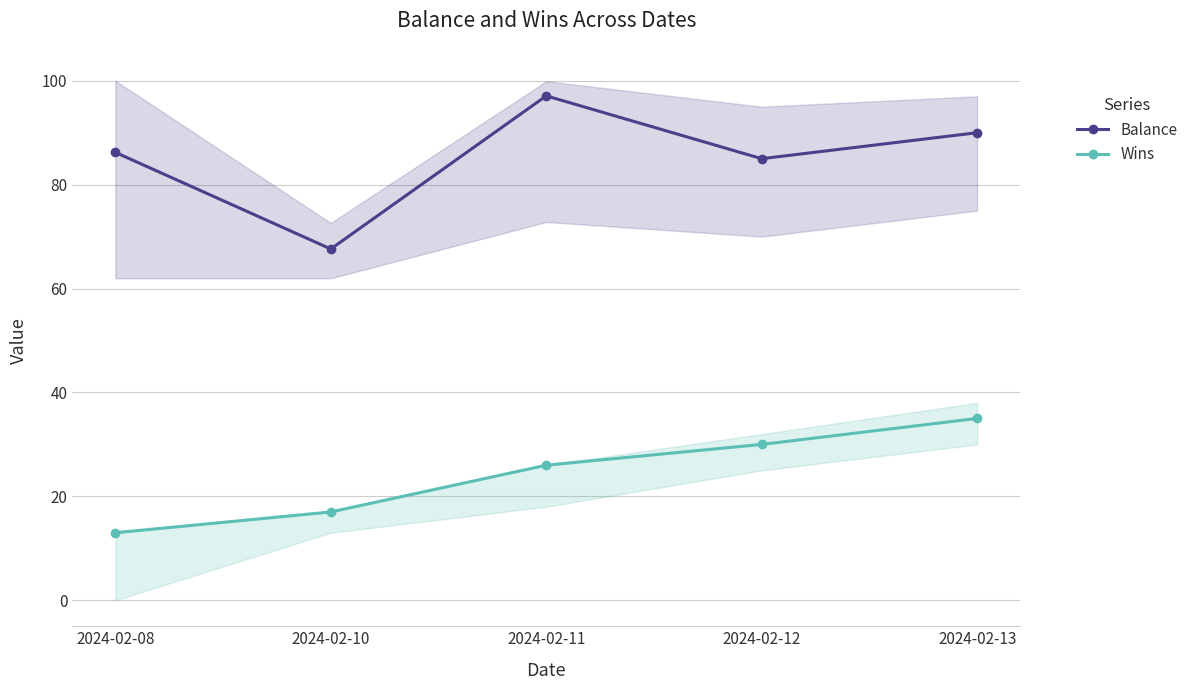

Rank the series at 2024-02-11 from highest to lowest value.

Balance, Wins